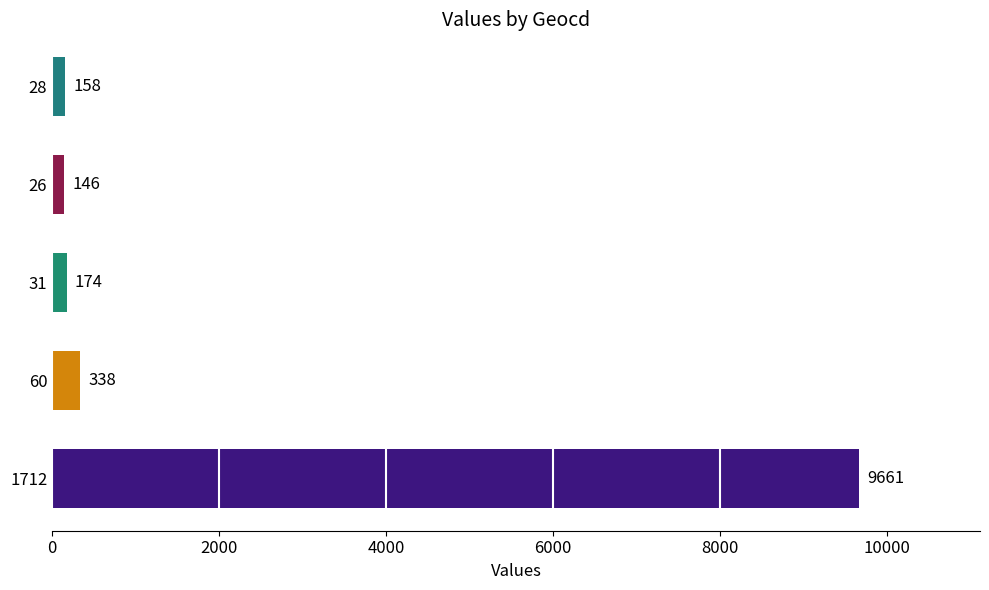

What is the difference between the maximum and minimum values?

9515